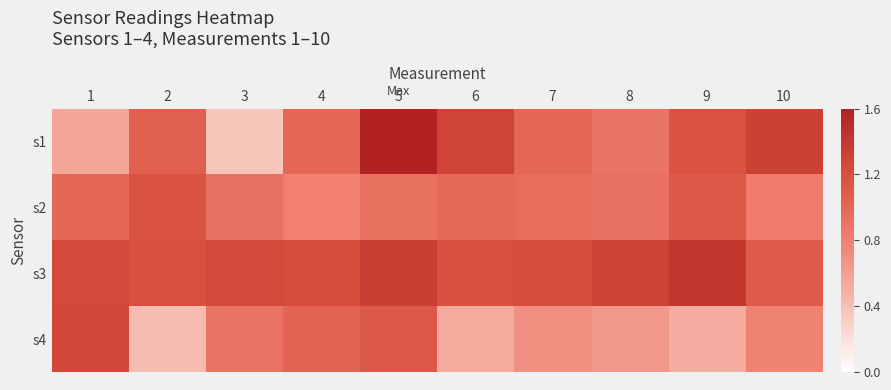

Between 4 and 6, which series saw the biggest shift?

s4